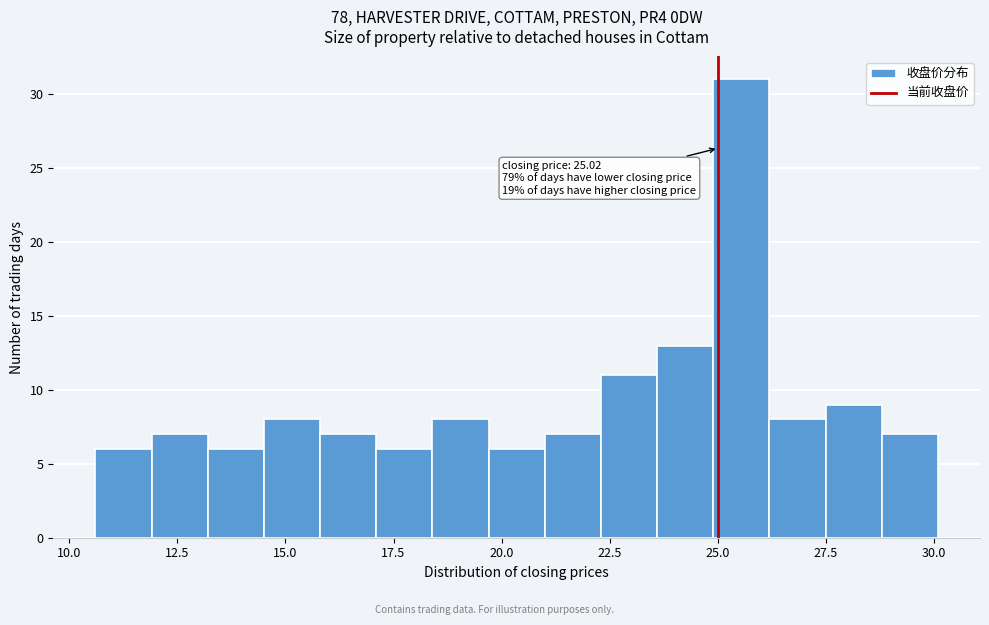

Read against the x-axis, roughly where is the centre of the tallest bar?

25.5